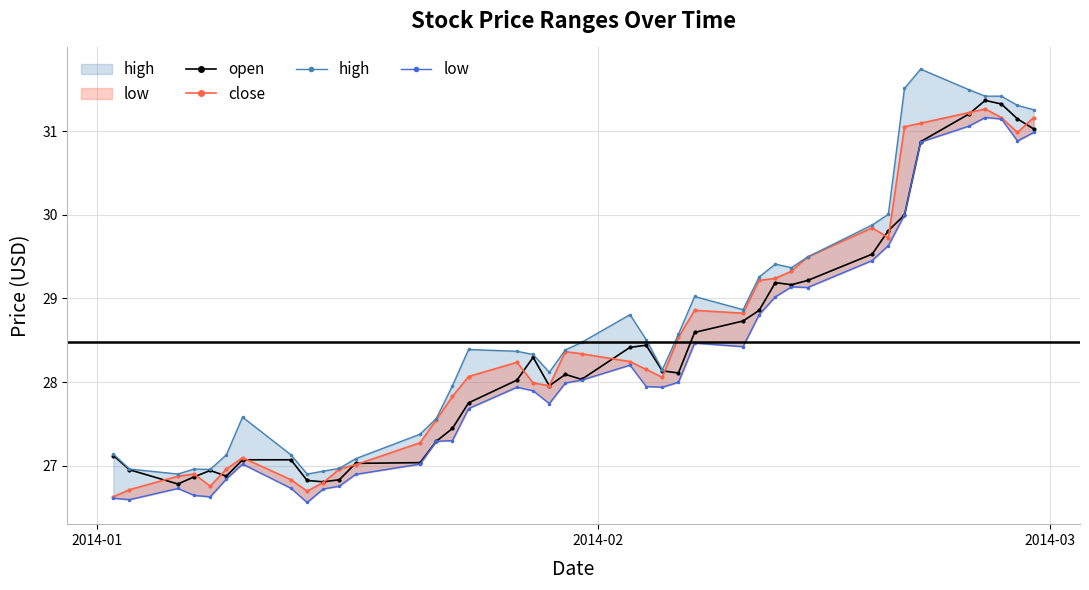

How many values in the high series are below 28?

15